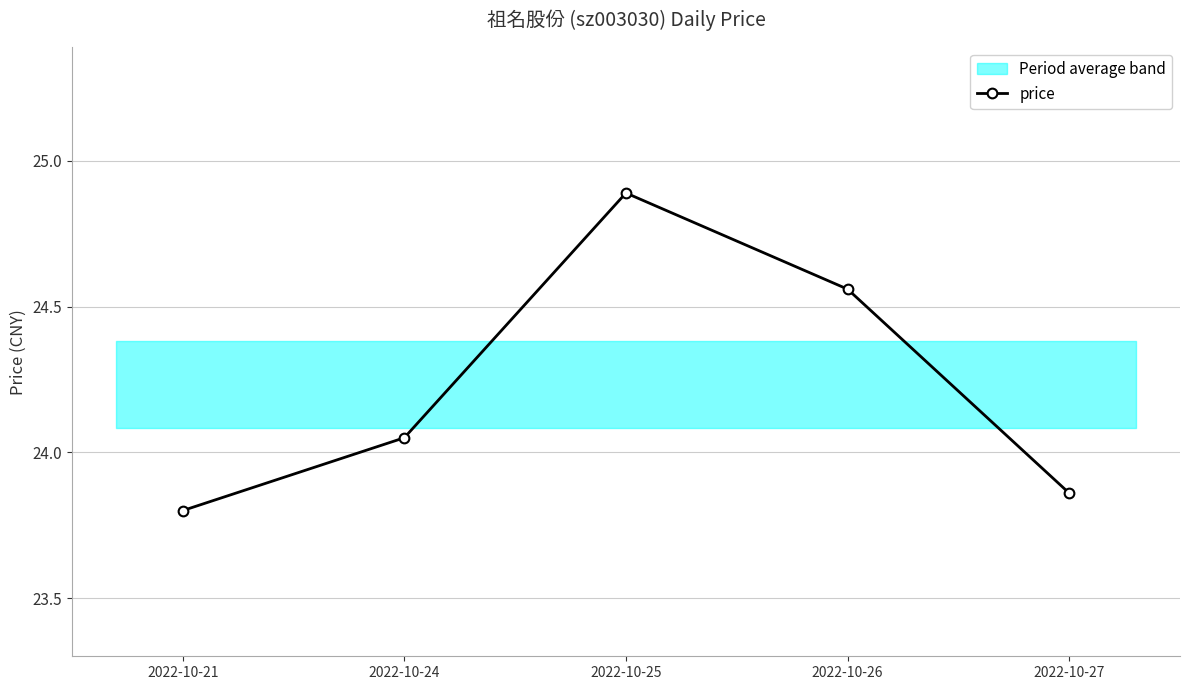

What is the greatest value displayed?

24.9